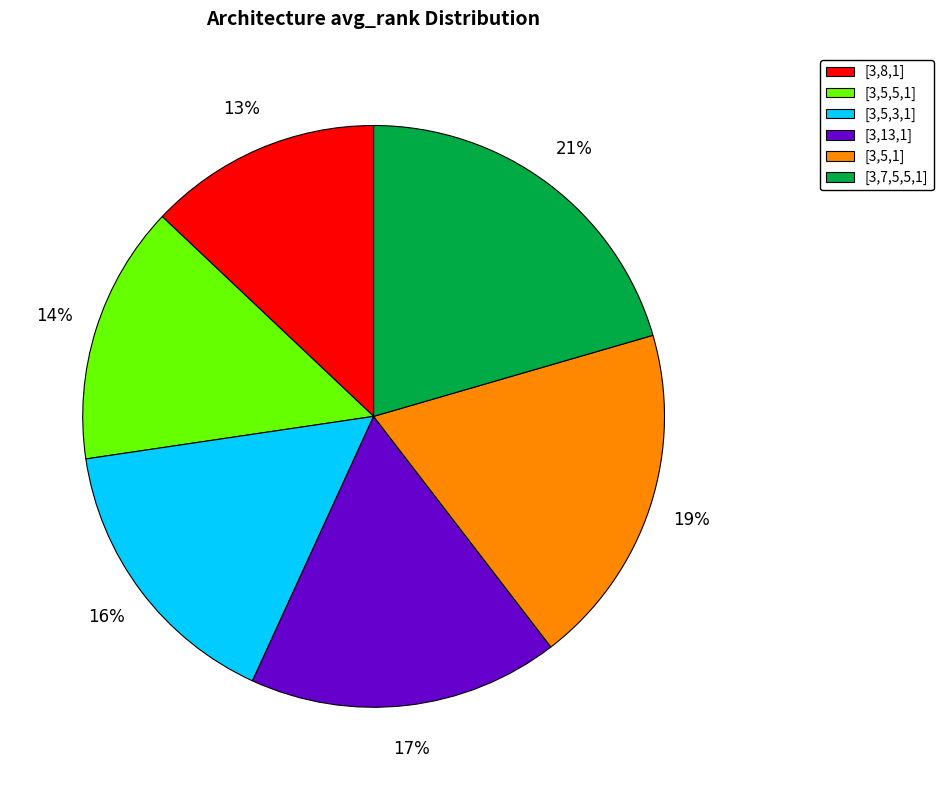

The [3,7,5,5,1] slice represents 21% of the pie. True or false?

True